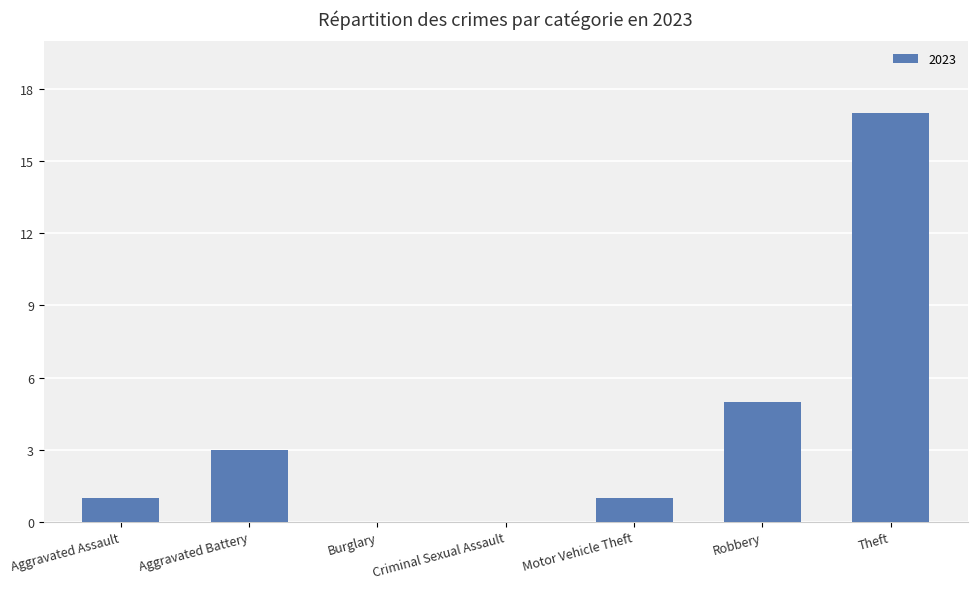

At which label is the value closest to 8?

Robbery